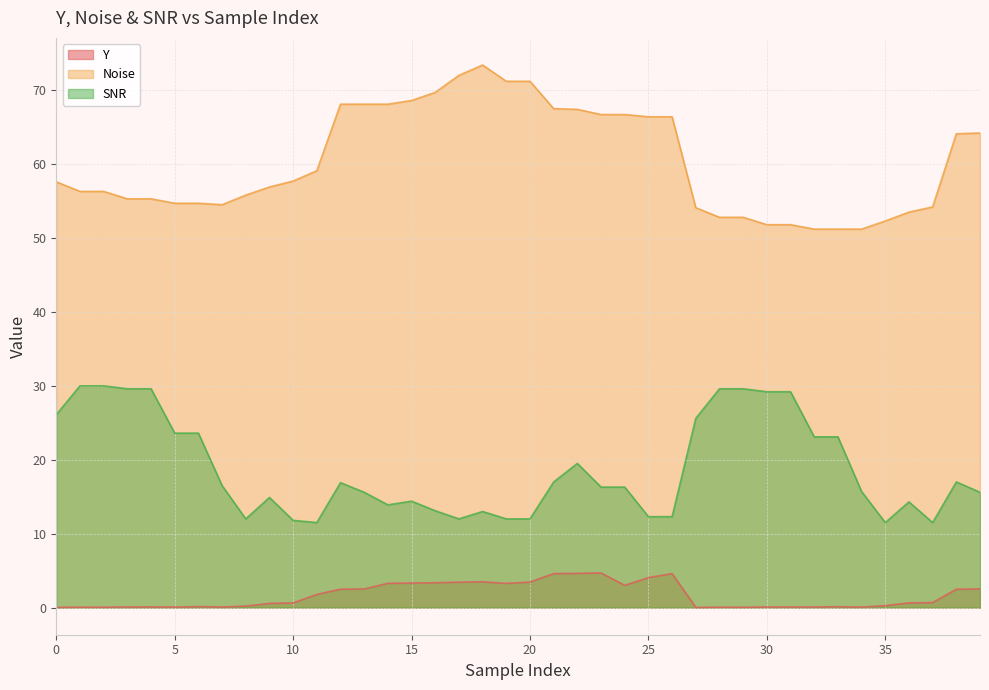

Which series changed the most between 32 and 37?

SNR